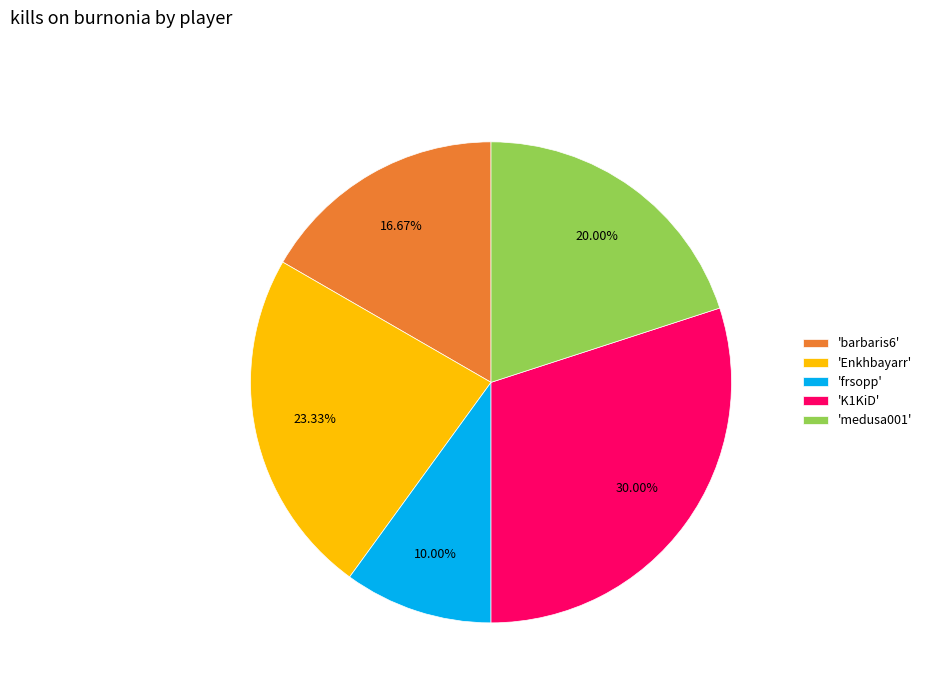

Rank the categories by value from lowest to highest.

'frsopp', 'barbaris6', 'medusa001', 'Enkhbayarr', 'K1KiD'